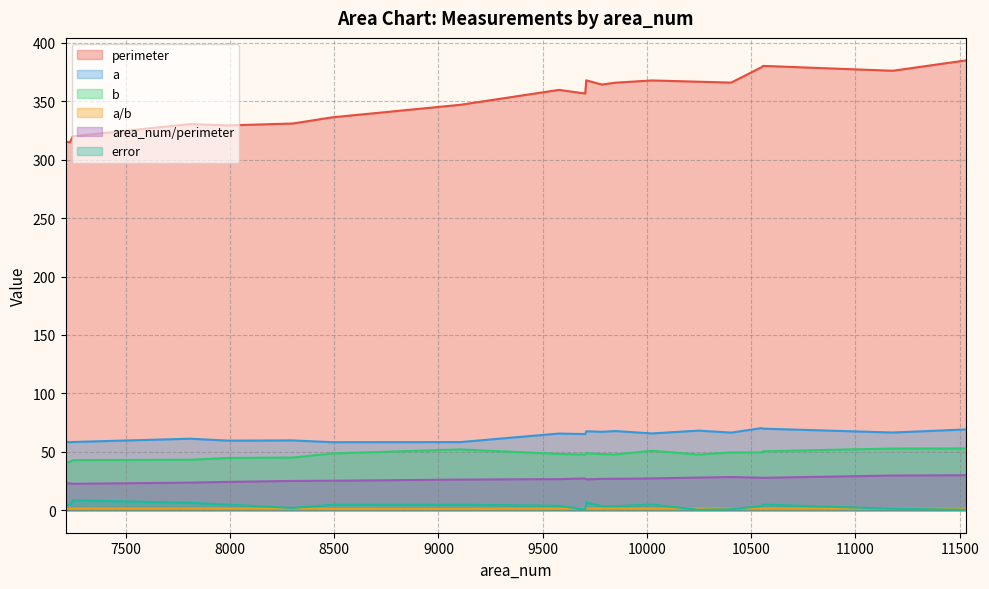

At which label does perimeter reach its minimum?

7233